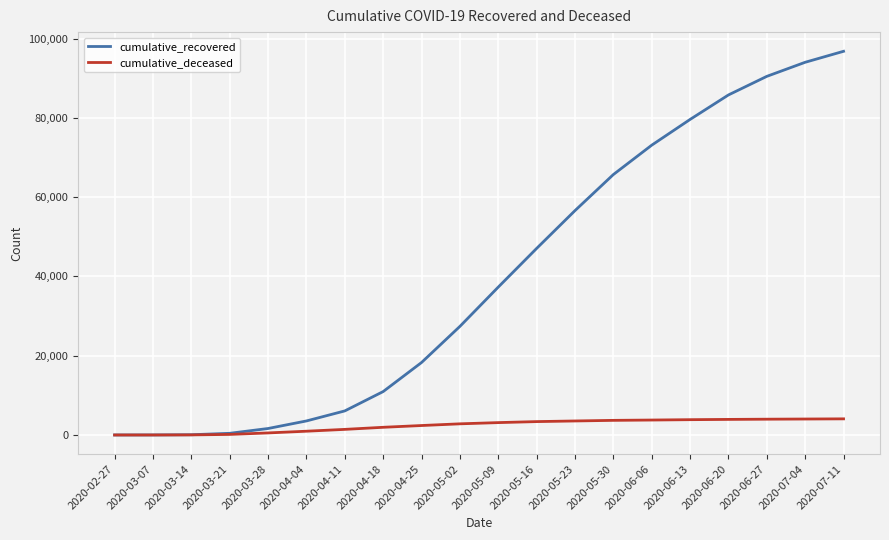

What position from the left is 2020-05-30?

14